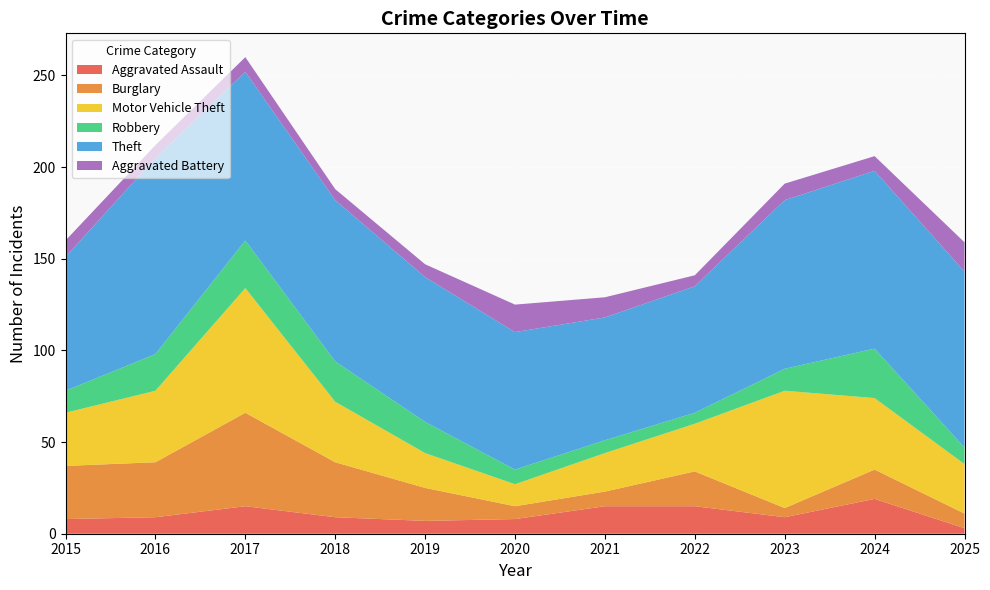

Reading left to right, what are all the values shown in this chart?

Aggravated Assault: 8	9	15	9	7	8	15	15	9	19	3
Burglary: 29	30	51	30	18	7	8	19	5	16	8
Motor Vehicle Theft: 29	39	68	33	19	12	21	26	64	39	27
Robbery: 12	20	26	22	17	8	7	6	12	27	9
Theft: 73	107	92	88	79	75	67	69	92	97	96
Aggravated Battery: 9	7	8	6	7	15	11	6	9	8	16